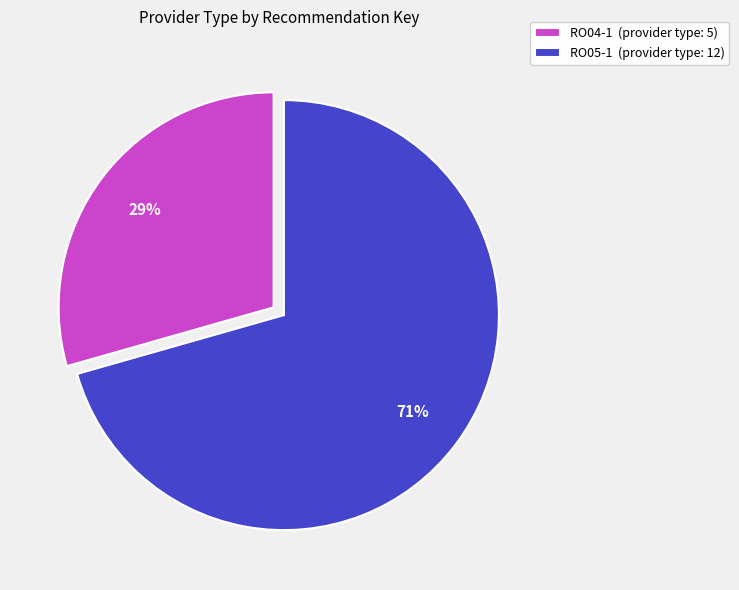

What is the largest slice in the pie chart?

RO05-1